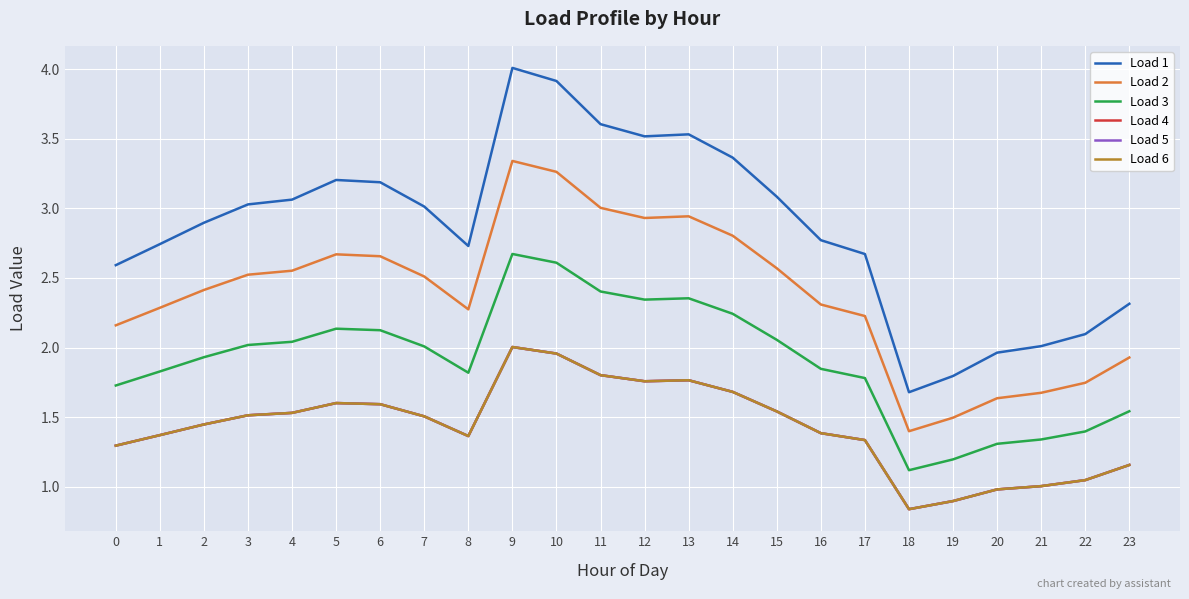

Is this an area chart (filled region under the line)?

No